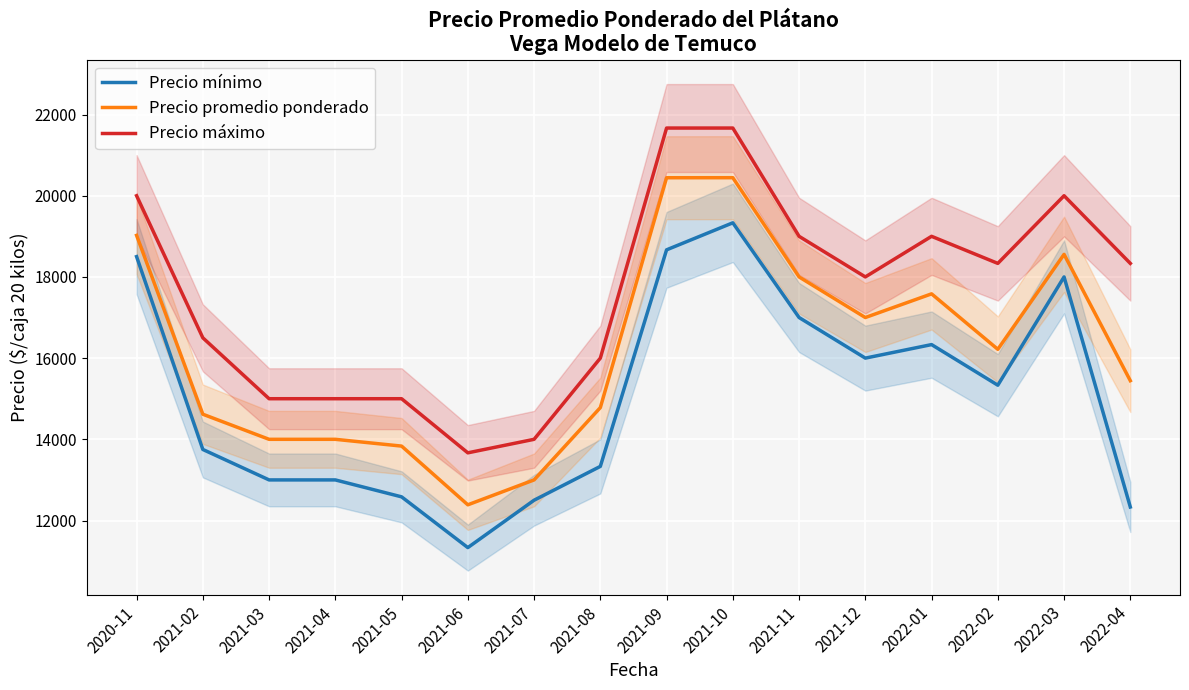

What are all the series names shown in the legend?

Precio mínimo, Precio promedio ponderado, Precio máximo